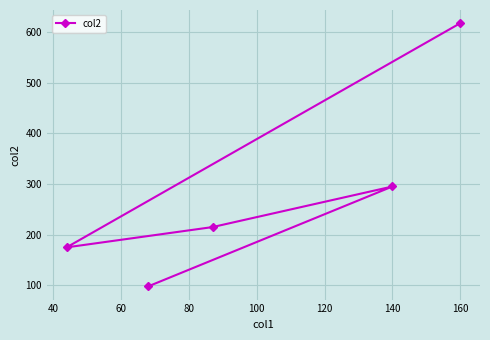

Count the number of categories in the chart.

5